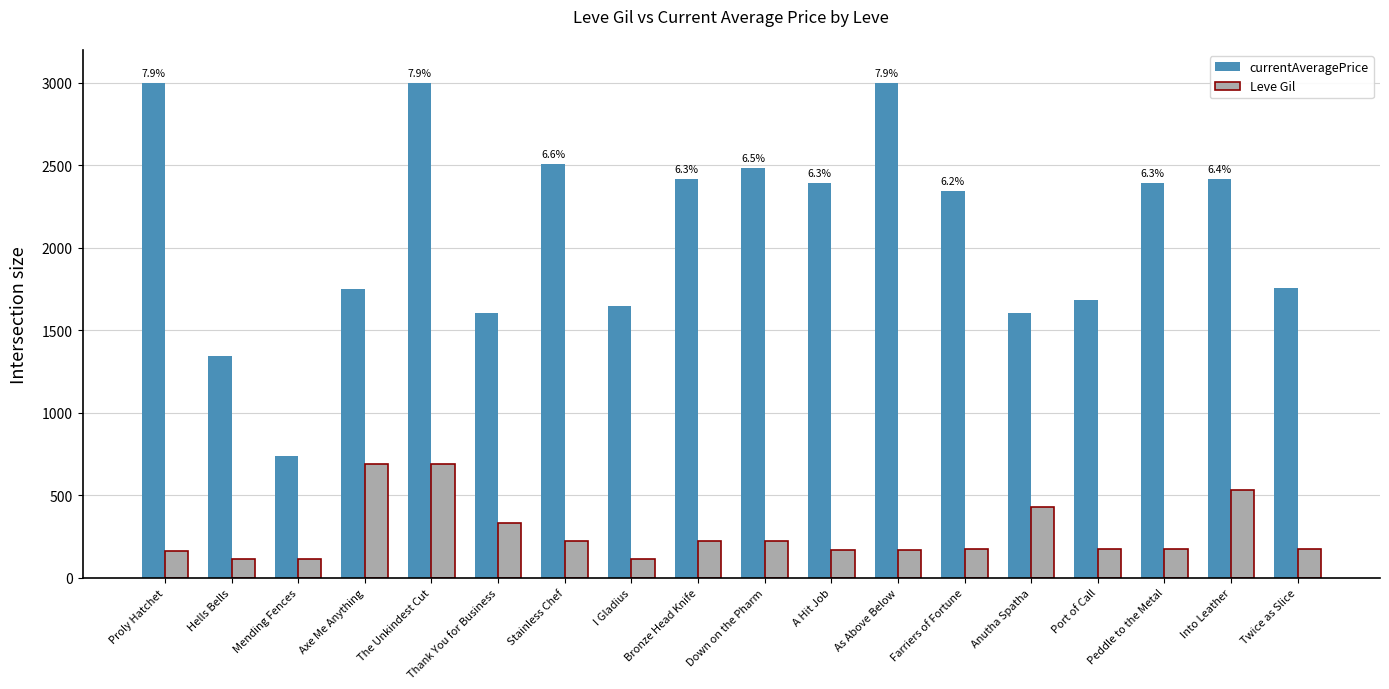

The value of currentAveragePrice at Twice as Slice is 2862. True or false?

False